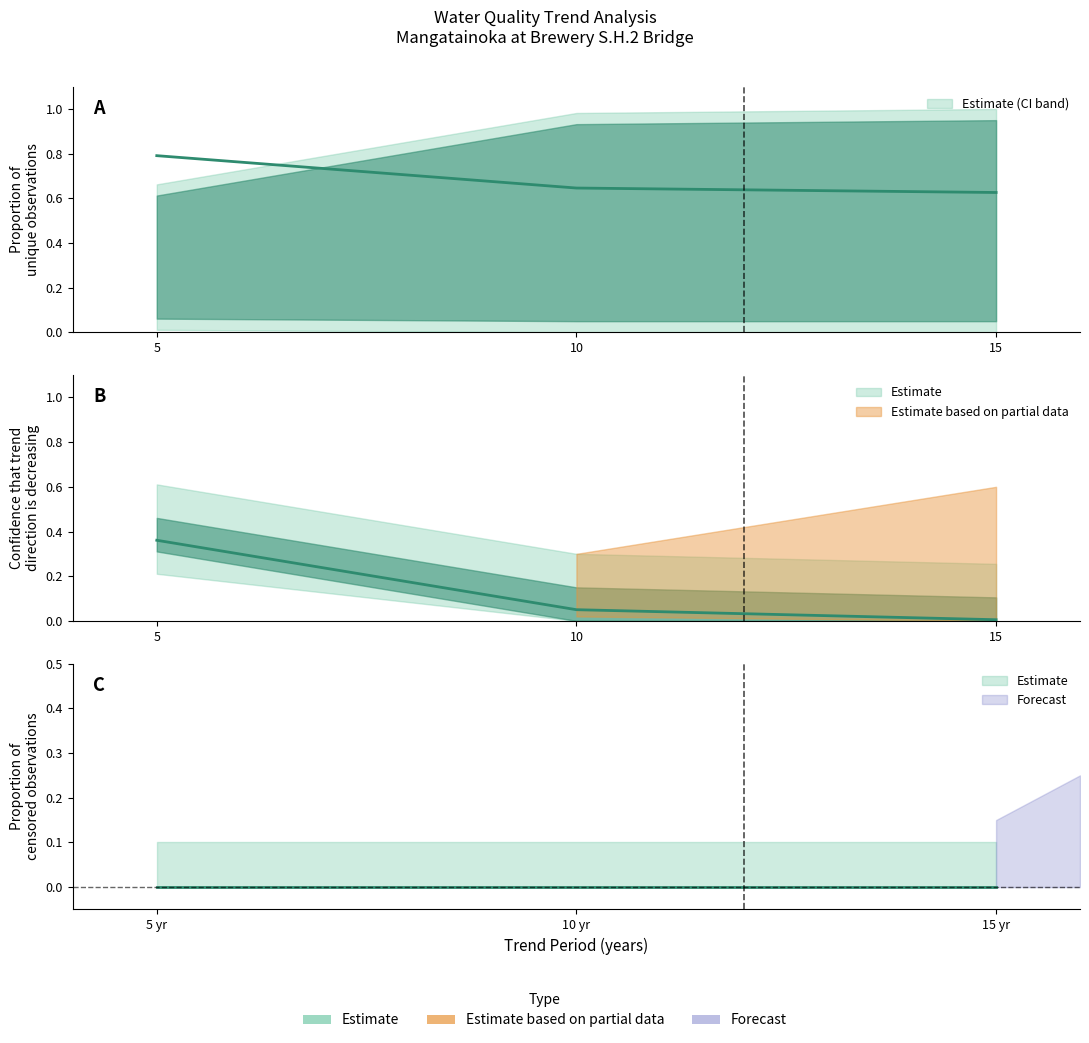

Reading left to right, extract all data points from this chart.

confidence that trend direction is decreasing: 5=0.4	10=0.1	15=0.0
proportion of unique observations: 5=0.8	10=0.6	15=0.6
proportion of censored observations: 5=0.0	10=0.0	15=0.0
lower_conf: 5=0.0	10=0.0	15=0.0
upper_conf: 5=0.7	10=1.0	15=1.0